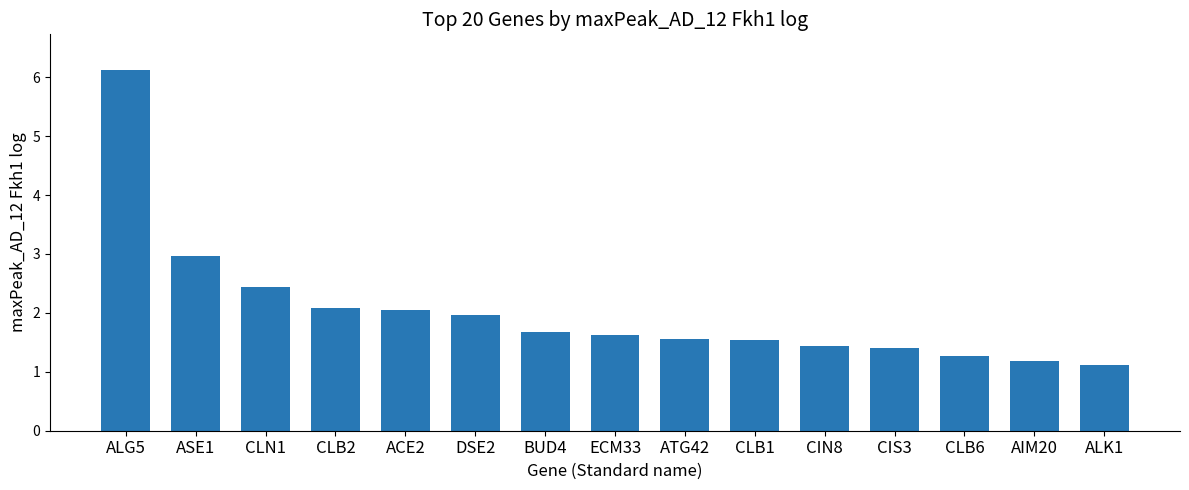

What is the difference between the maximum and minimum values?

5.0